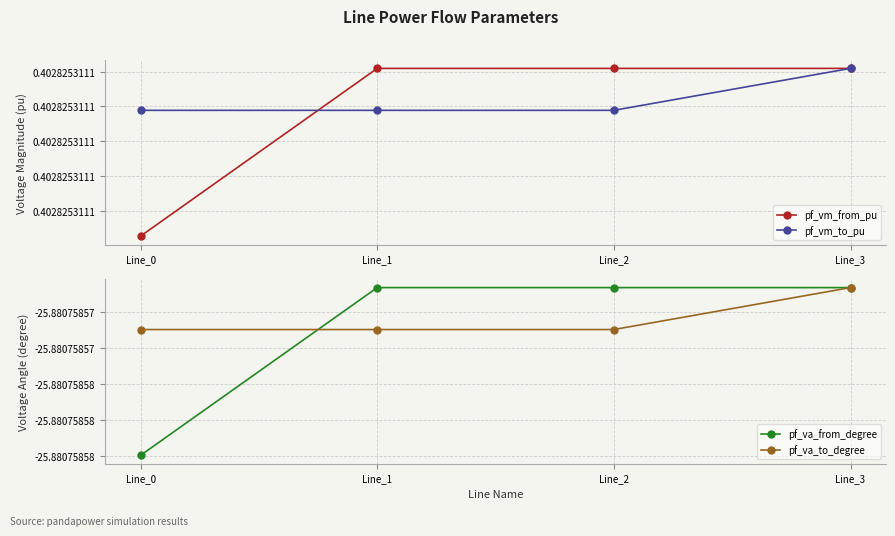

At which label does pf_va_from_degree reach its minimum?

Line_0